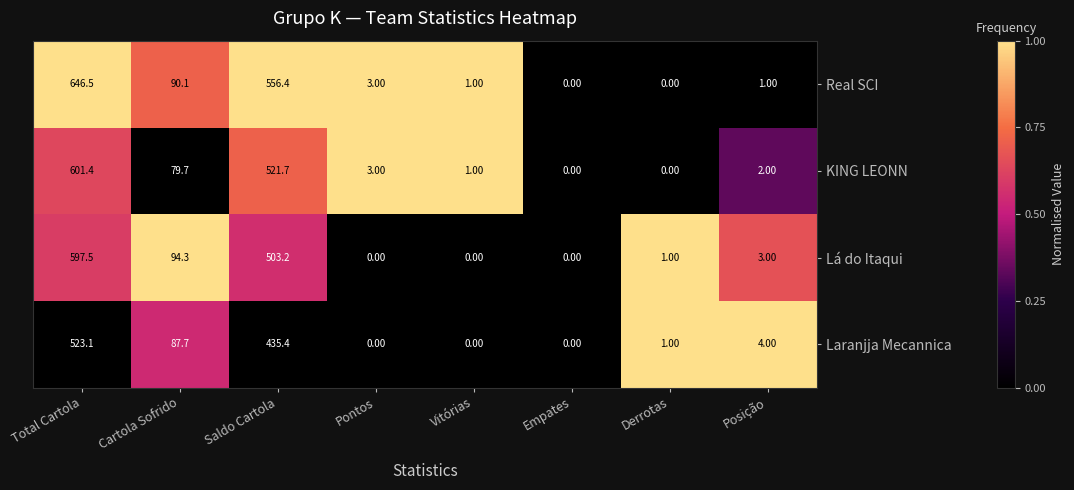

At which category is the sum across all series the highest?

Total Cartola